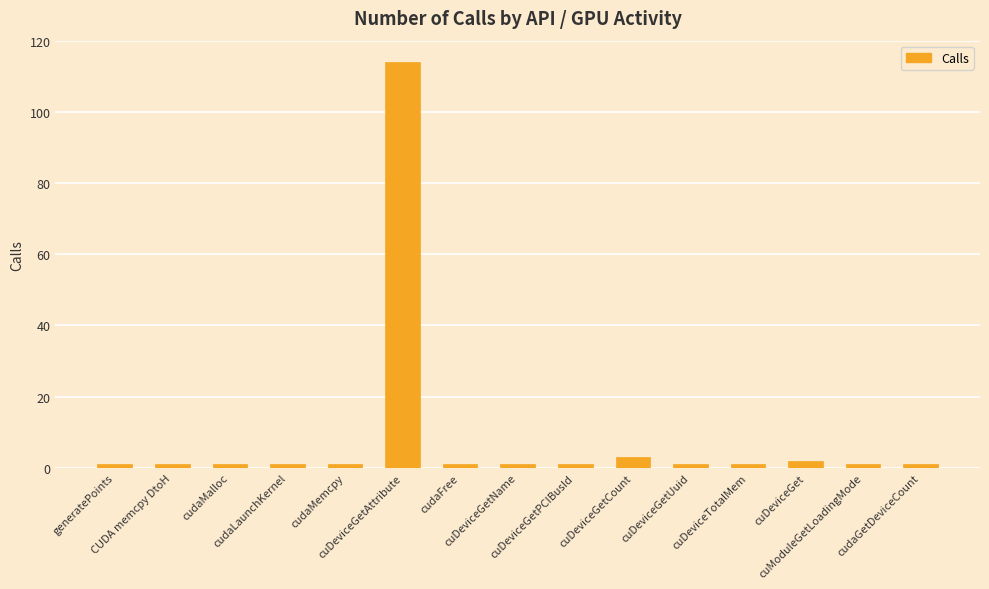

Reading right to left, what are all the values shown in this chart?

cudaGetDeviceCount=1	cuModuleGetLoadingMode=1	cuDeviceGet=2	cuDeviceTotalMem=1	cuDeviceGetUuid=1	cuDeviceGetCount=3	cuDeviceGetPCIBusId=1	cuDeviceGetName=1	cudaFree=1	cuDeviceGetAttribute=114	cudaMemcpy=1	cudaLaunchKernel=1	cudaMalloc=1	CUDA memcpy DtoH=1	generatePoints=1